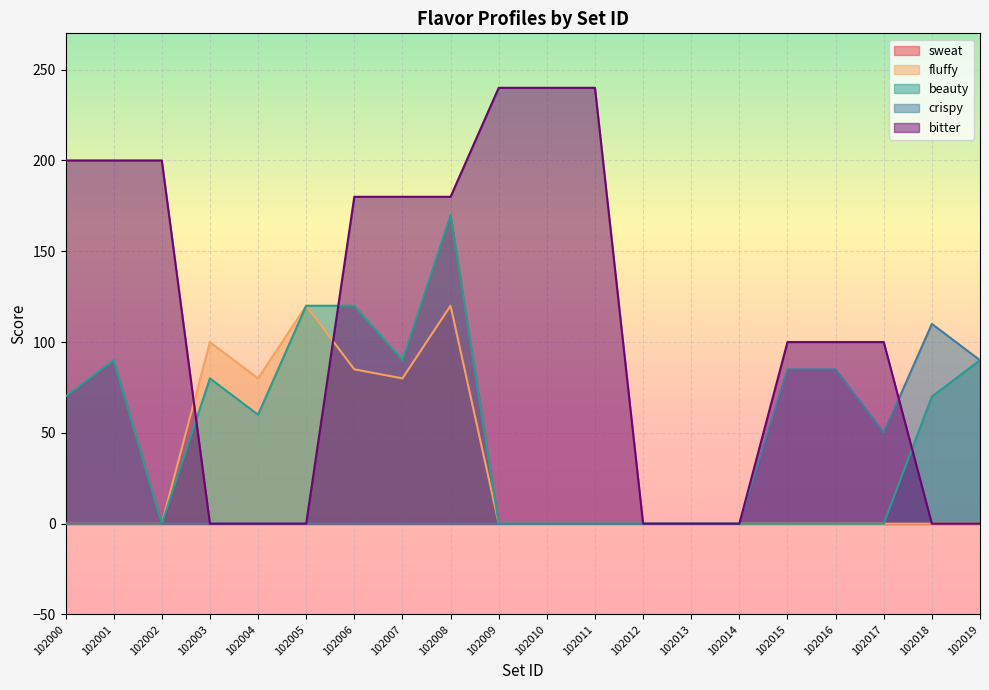

True or false: crispy and beauty intersect in this chart.

False